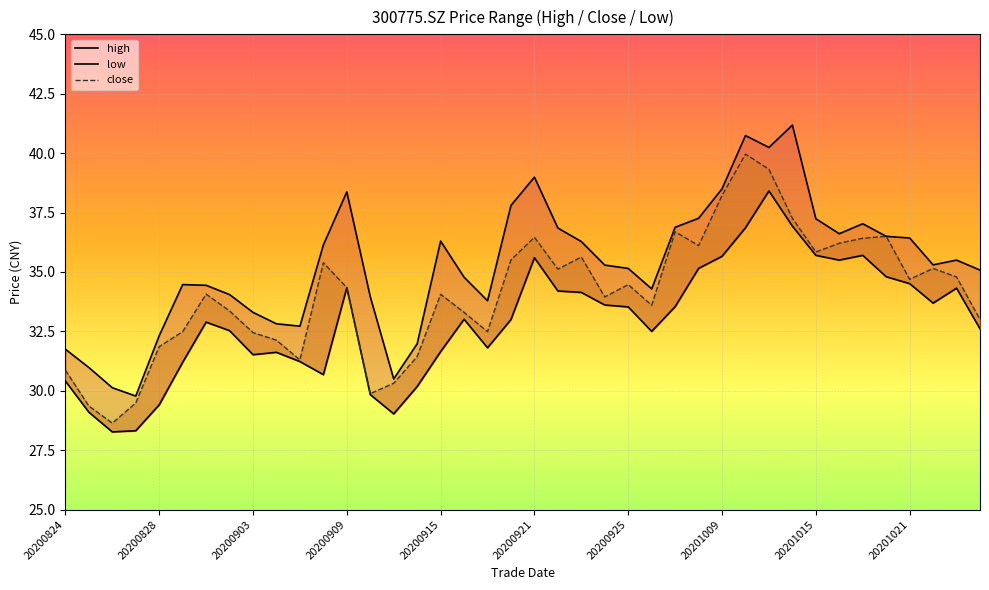

What is the approximate value of high at 20200922?

36.9